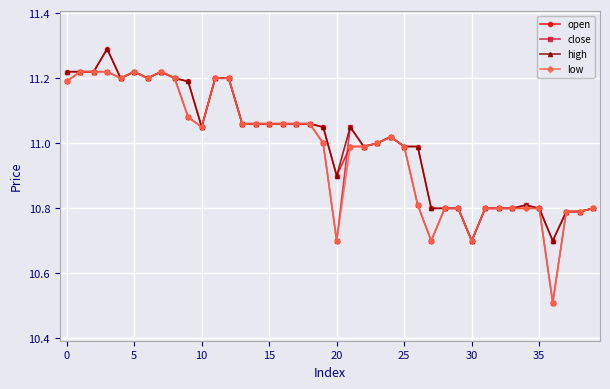

What is the smallest value displayed?

10.5